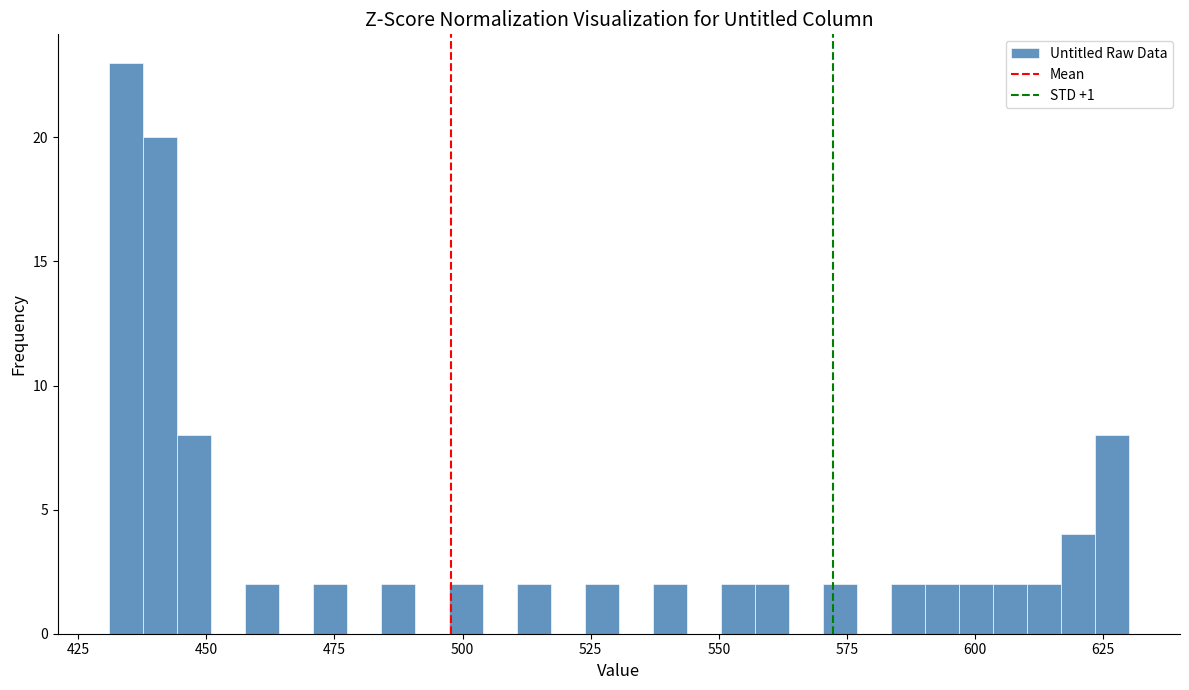

Around what value on the x-axis is the tallest bar? Give the approximate position of its centre, as read against the axis.

435